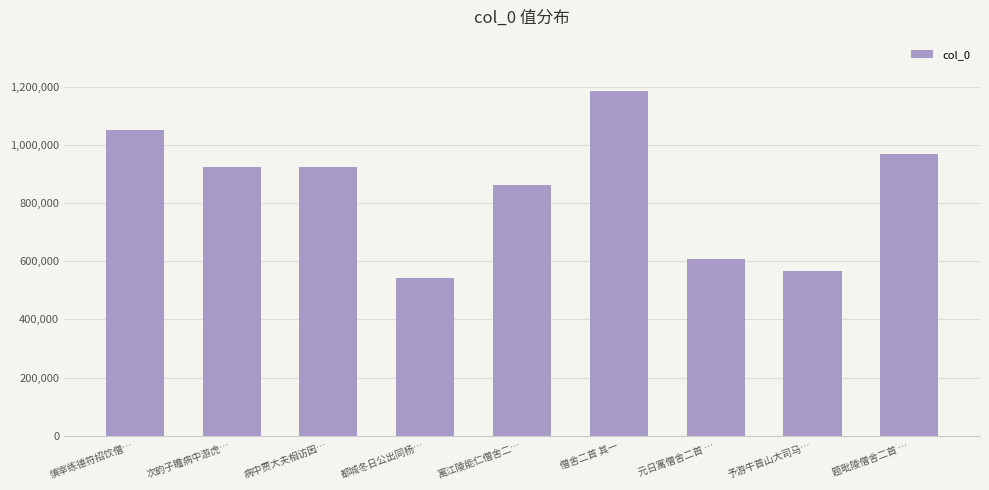

How many values are below 923824?

4